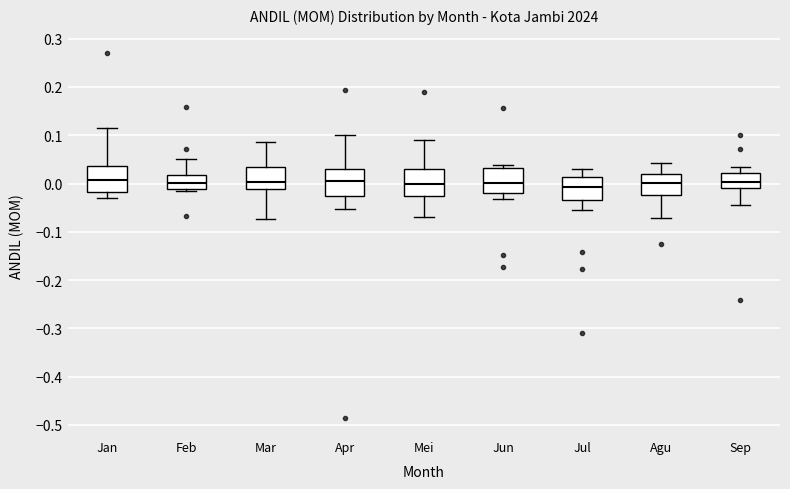

Reading left to right, read every box against the y-axis: the position of its median line, the range the box covers, and the ends of its whiskers. The values are not printed on the chart, so give them approximately, as read against the axis.

Jan: median 0.01, box -0.02 to 0.04, whiskers -0.03 to 0.11
Feb: median 0.00, box -0.01 to 0.02, whiskers -0.02 to 0.05
Mar: median 0.00, box -0.01 to 0.03, whiskers -0.07 to 0.09
Apr: median 0.00, box -0.02 to 0.03, whiskers -0.05 to 0.10
Mei: median 0.00, box -0.02 to 0.03, whiskers -0.07 to 0.09
Jun: median 0.00, box -0.02 to 0.03, whiskers -0.03 to 0.04
Jul: median -0.01, box -0.03 to 0.01, whiskers -0.05 to 0.03
Agu: median 0.00, box -0.02 to 0.02, whiskers -0.07 to 0.04
Sep: median 0.00, box -0.01 to 0.02, whiskers -0.05 to 0.03